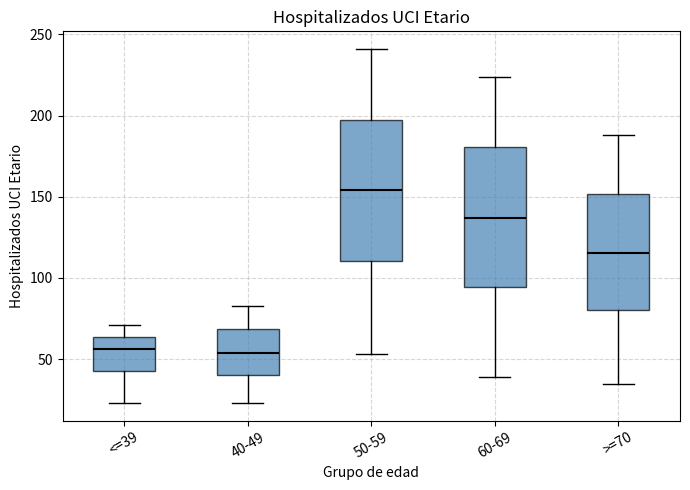

Where does the upper whisker of the box for 40-49 end on the y-axis? The values are not printed on the chart, so give them approximately, as read against the axis.

85